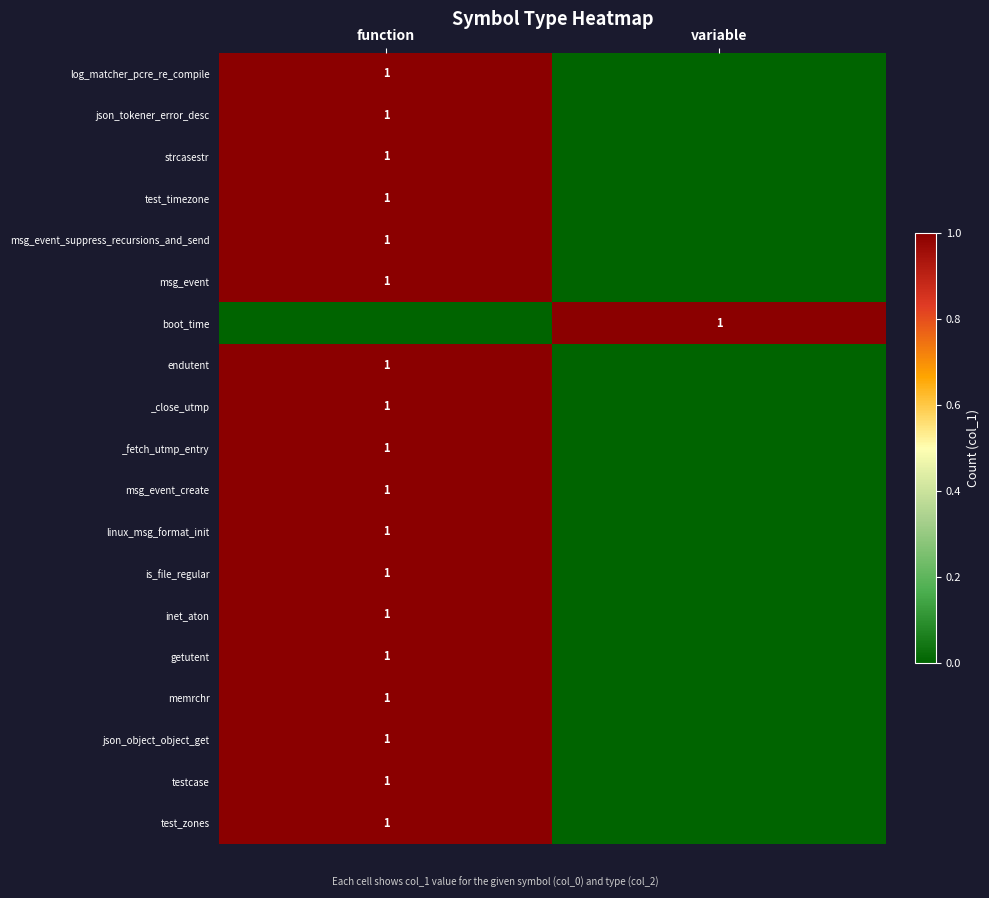

The msg_event series shows 1 at function. True or false?

True